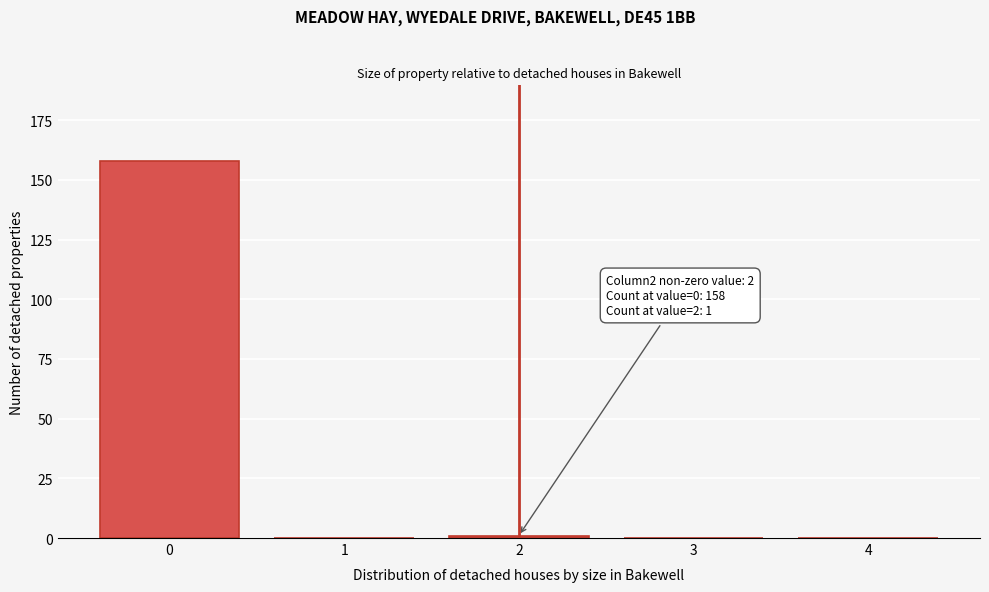

Reading right to left, list all the values displayed in this chart.

4=0	3=0	2=1	1=0	0=158